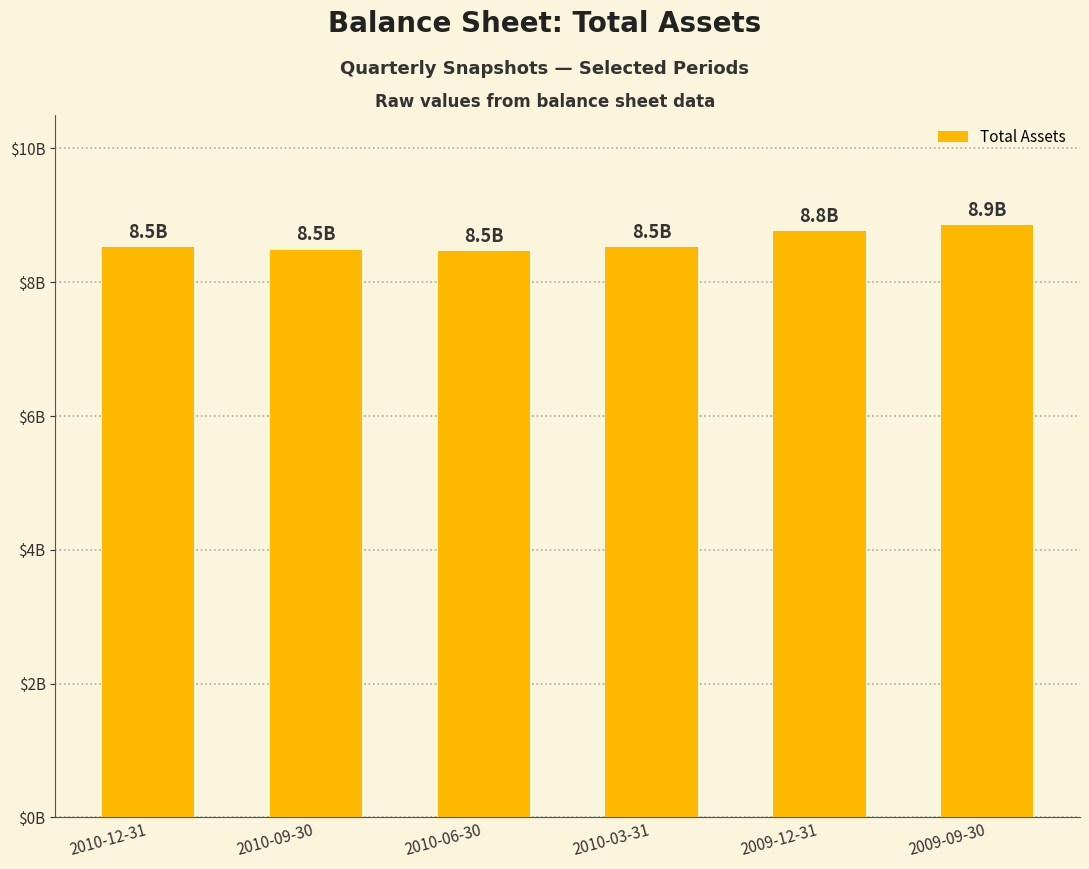

What is the average value?

8602275333